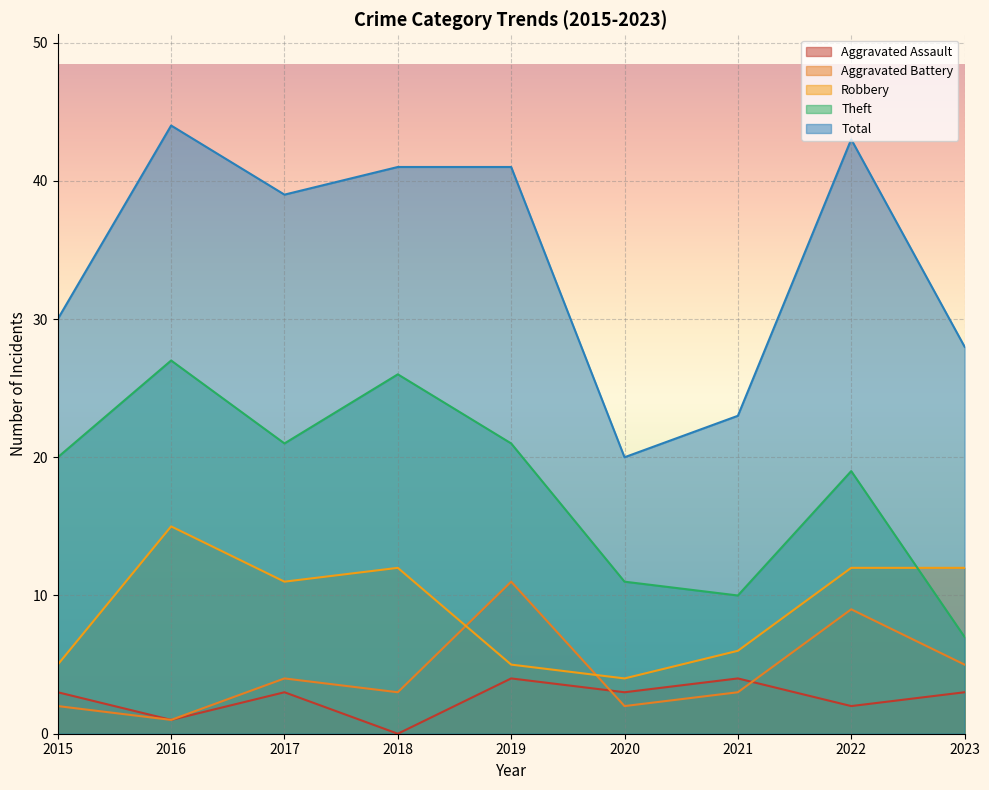

True or false: Theft has a value of 26 at 2018.

True